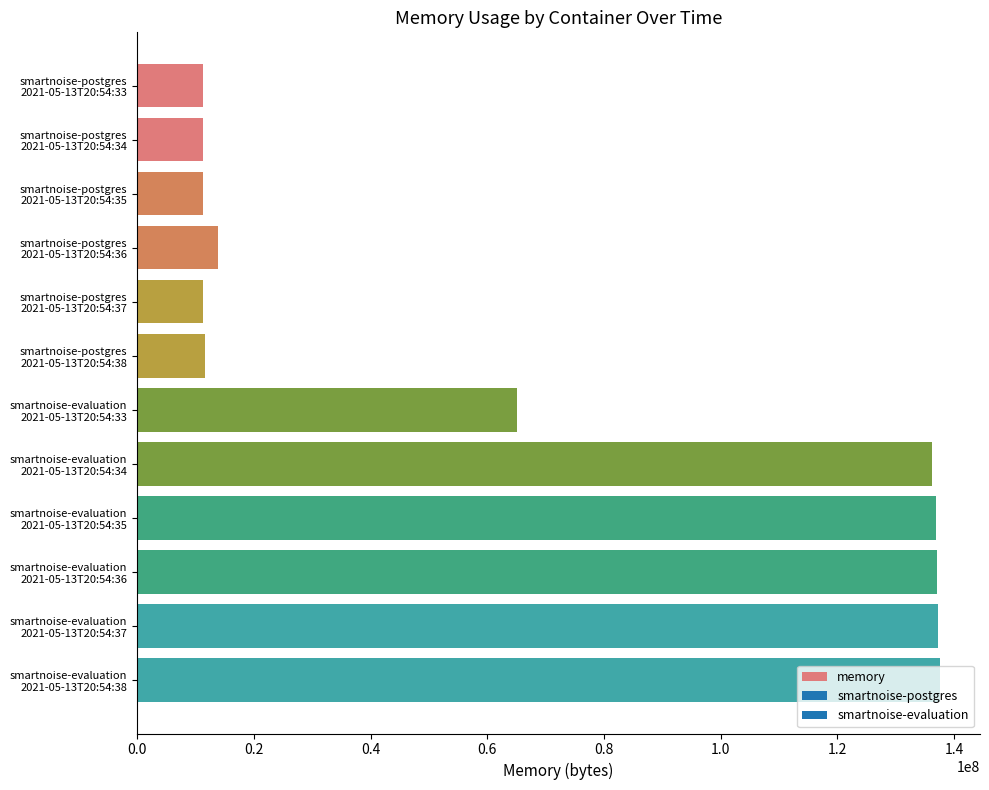

How many categories are shown in the chart?

12